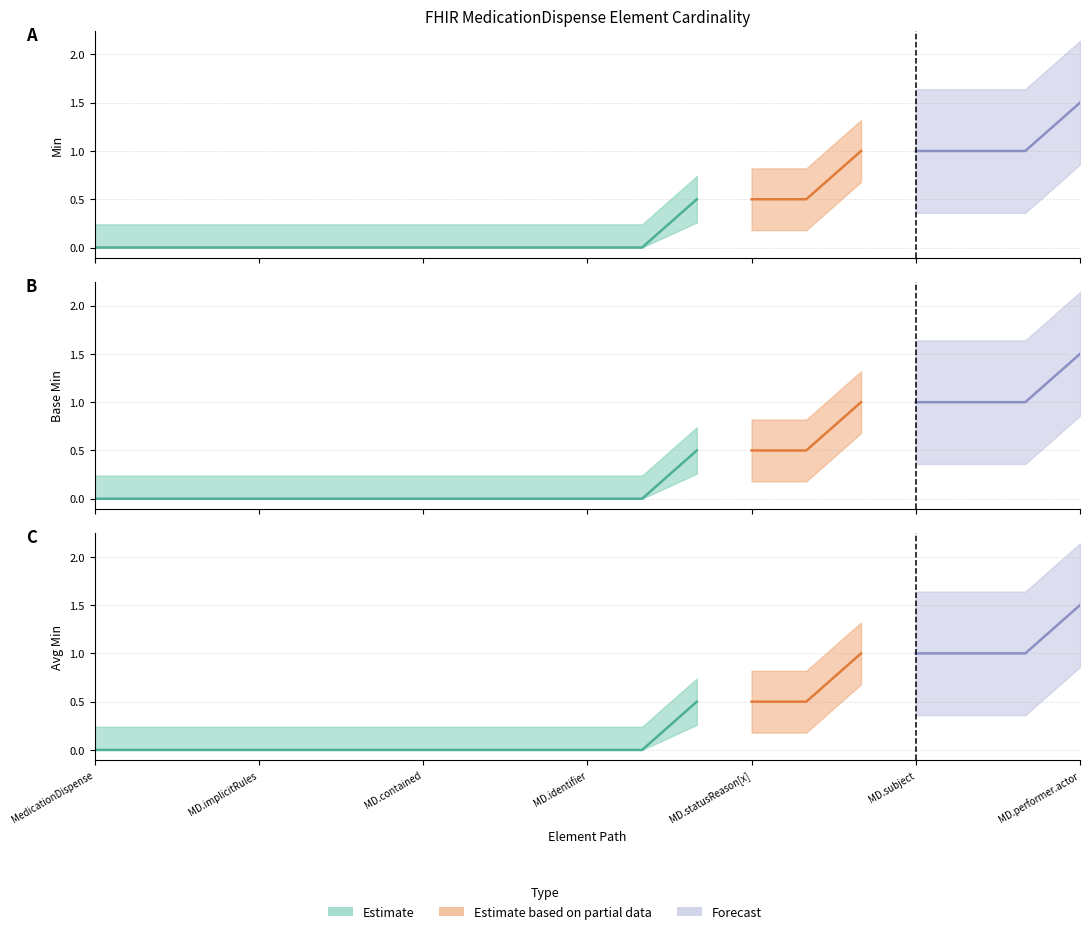

Is it true that Base Min equals 0 at MedicationDispense.category?

False